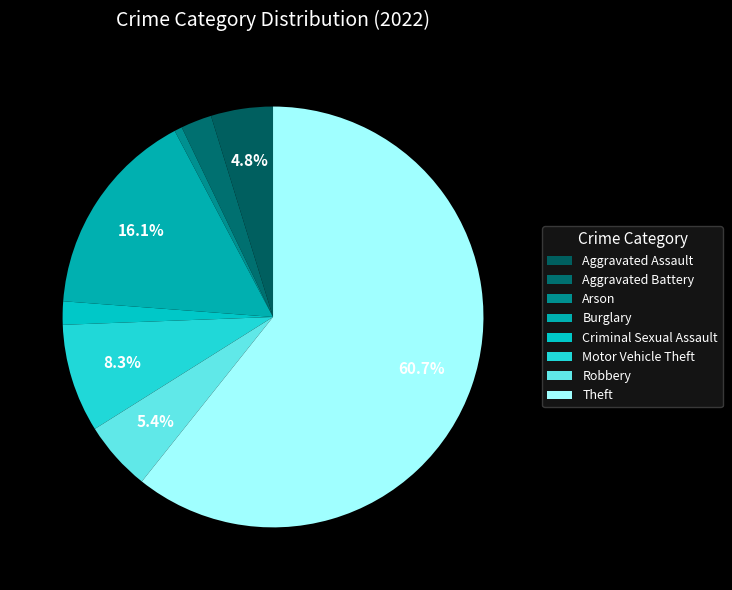

What is the change in value from Burglary to Theft?

+75